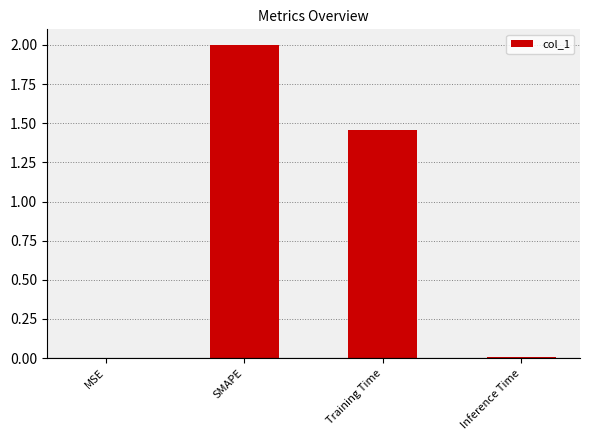

At which label does the data first exceed 1?

SMAPE